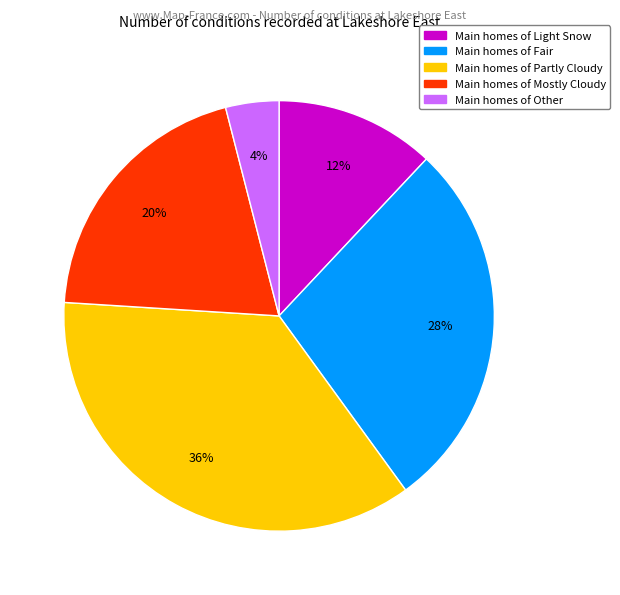

How many slices are in this pie chart?

5